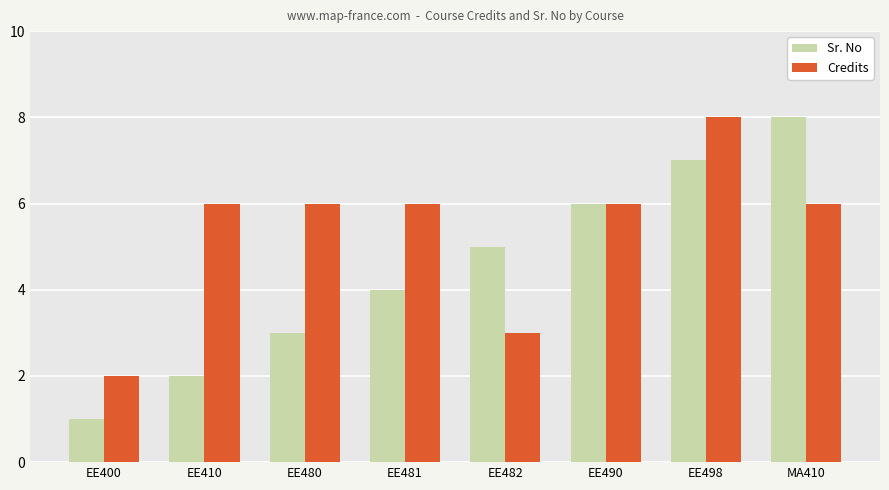

Rank the series at EE400 from highest to lowest value.

Credits, Sr. No